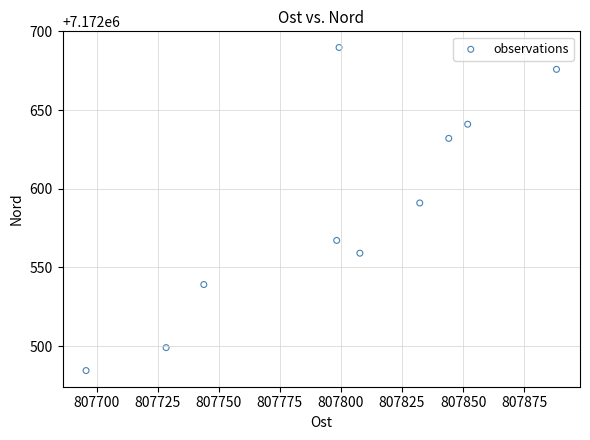

What Y value in the scatter plot is closest to 7172587?

7172591.0